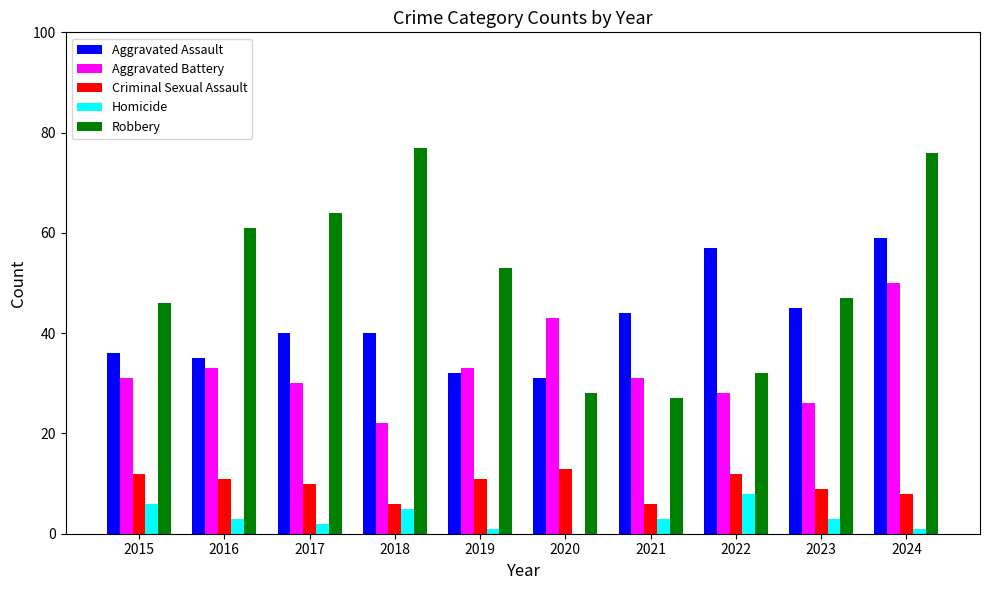

Are the bars horizontal?

No